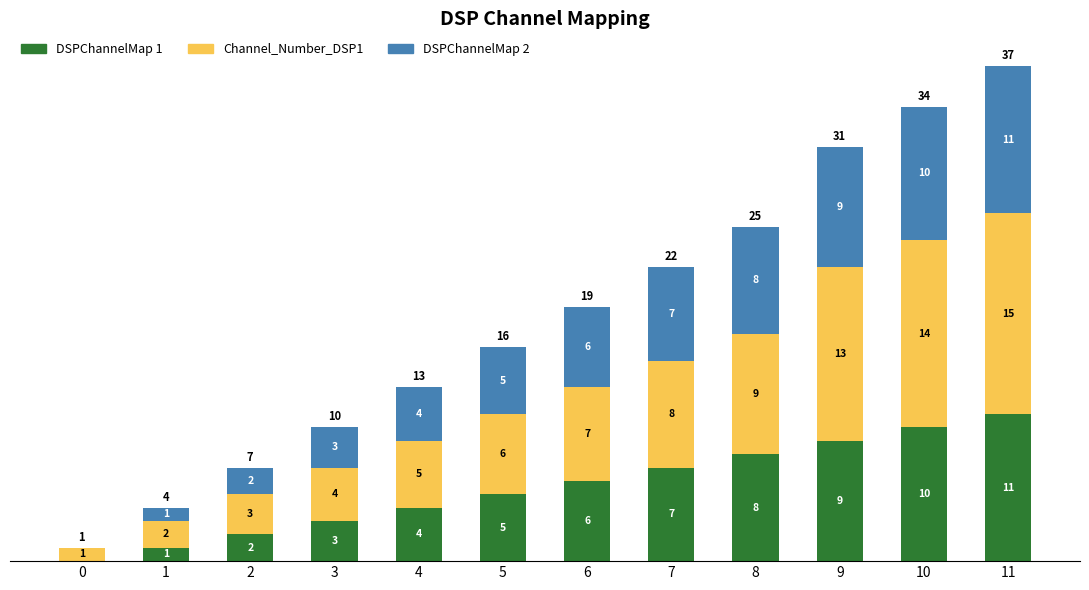

At which label does DSPChannelMap 1 reach its peak?

11